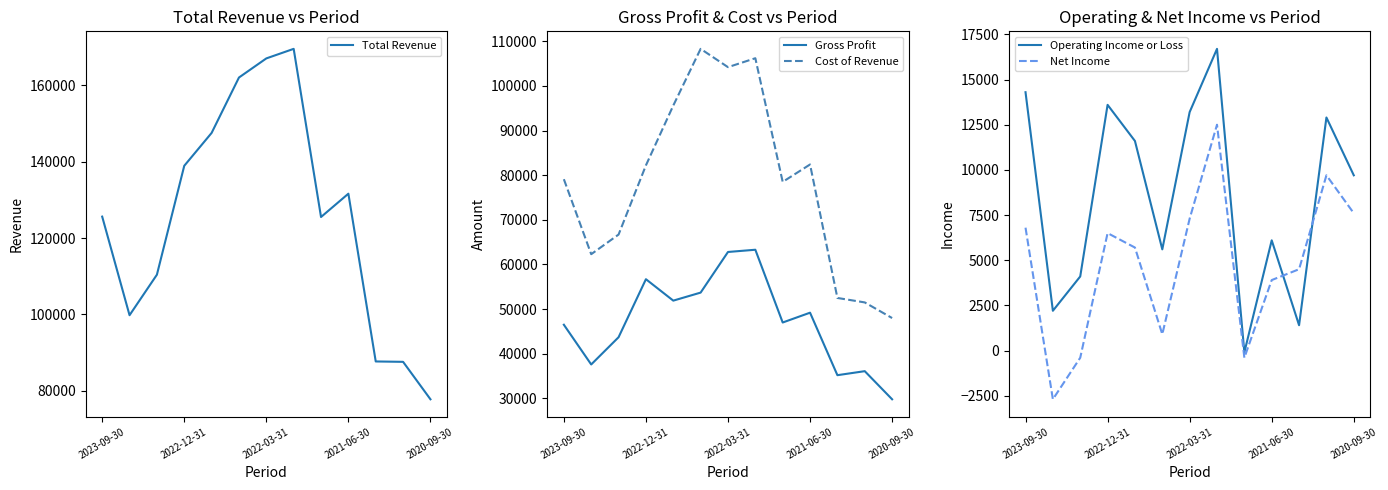

What is the value of the Operating Income or Loss point at the 10th from the left?

6100